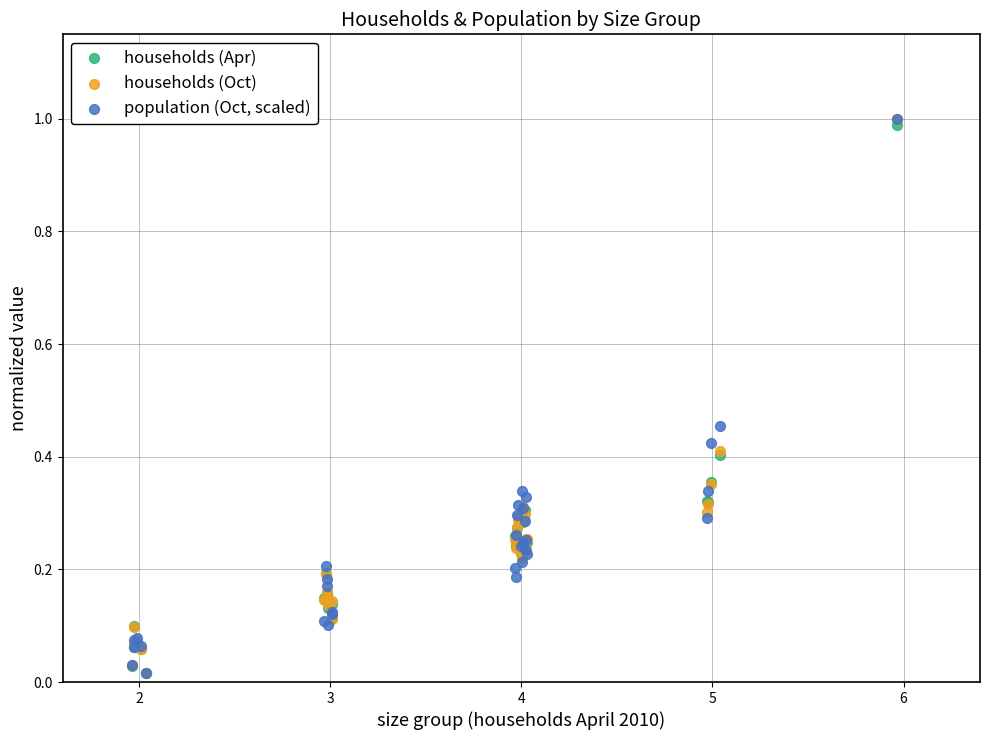

Which series has the largest Y range (max minus min)?

population (Oct, scaled)